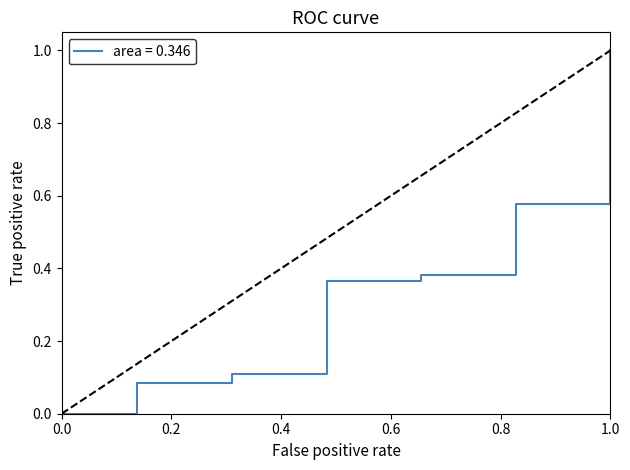

True or false: there are more than 2 points higher than both neighbors.

False